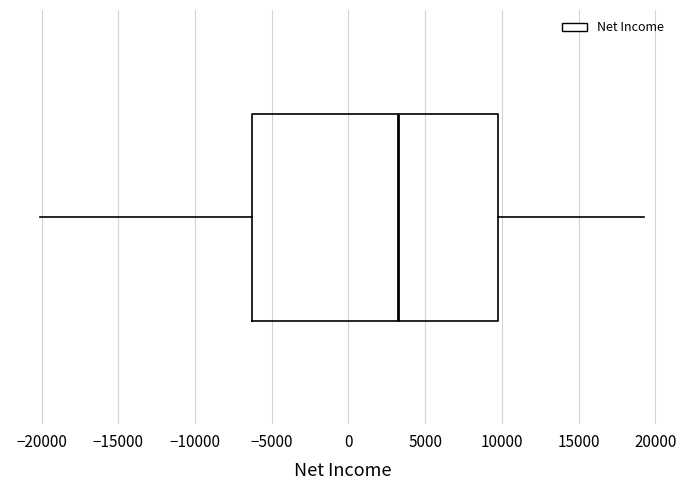

Where is the right edge of the box on the x-axis? The values are not printed on the chart, so give them approximately, as read against the axis.

10000